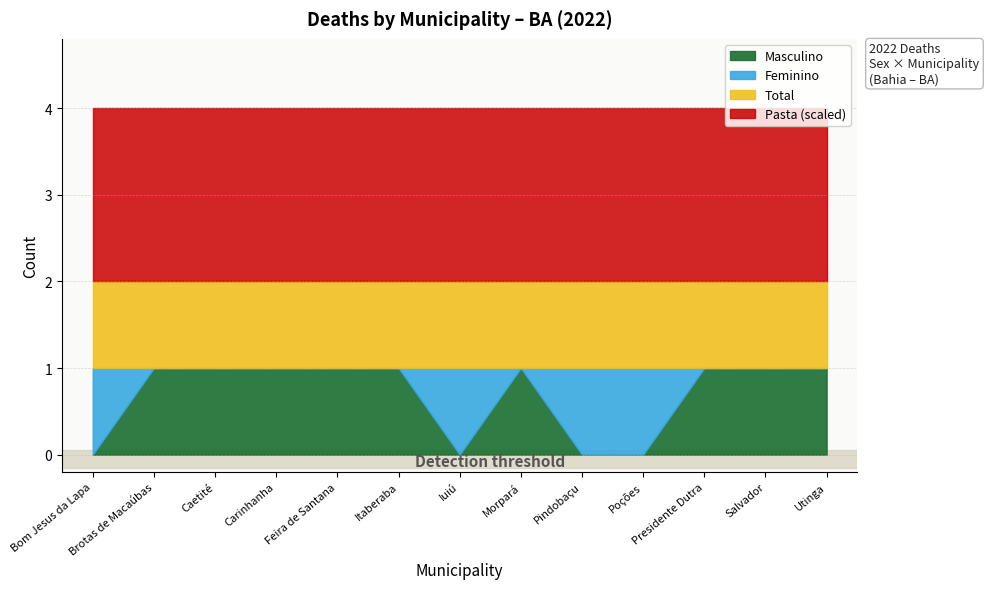

Which category has the highest value in the Masculino series?

Brotas de Macaúbas